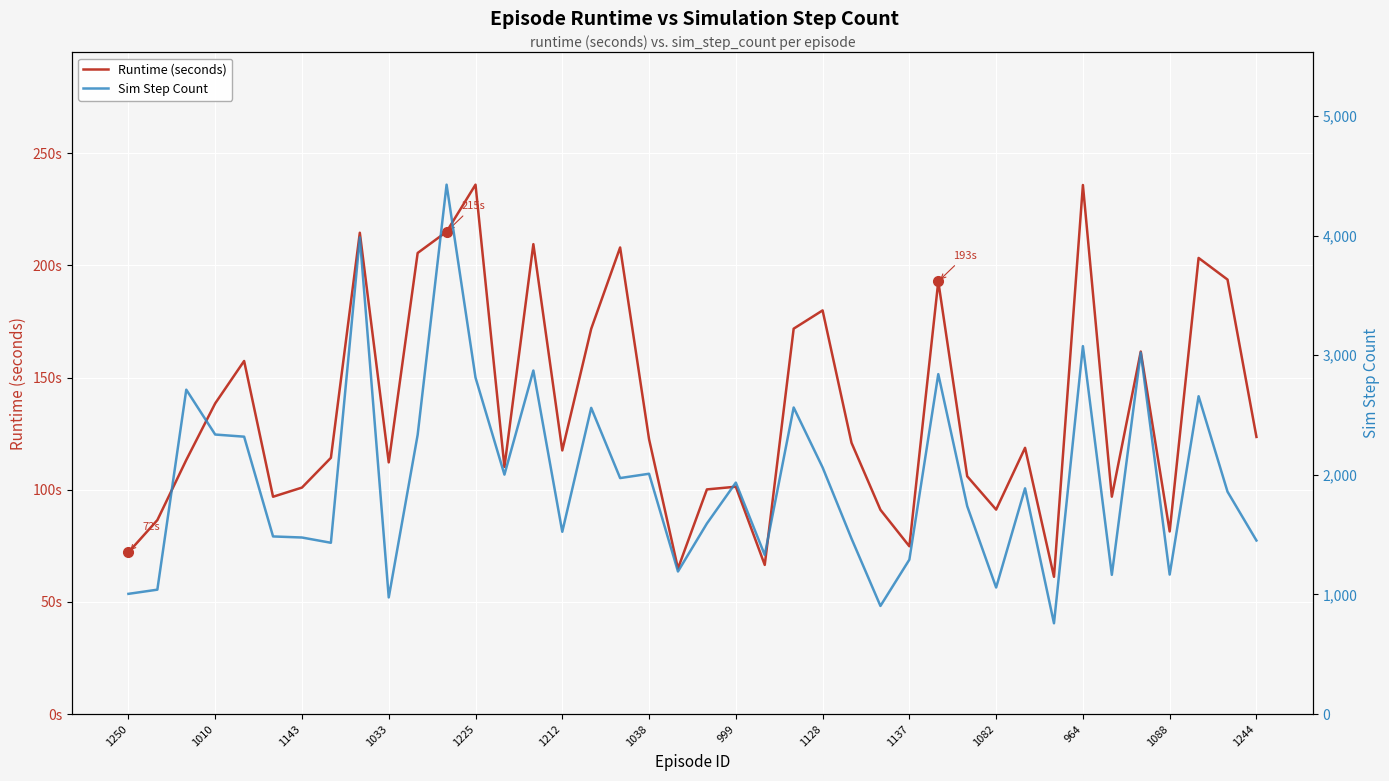

Which series changed the most between 1225 and 964?

Sim Step Count